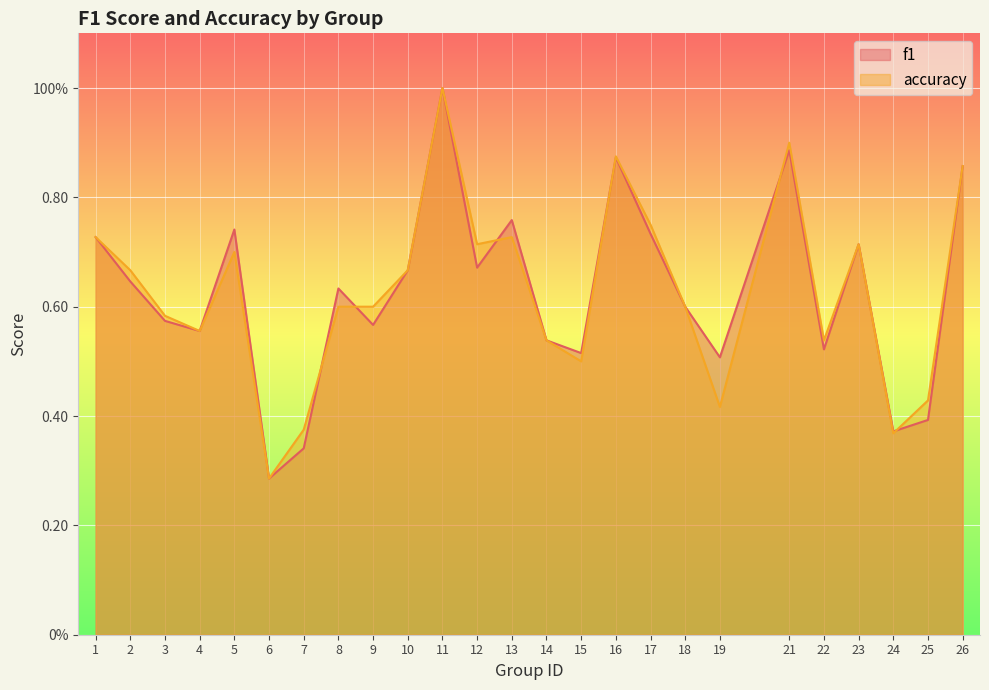

What are all the series names shown in the legend?

f1, accuracy